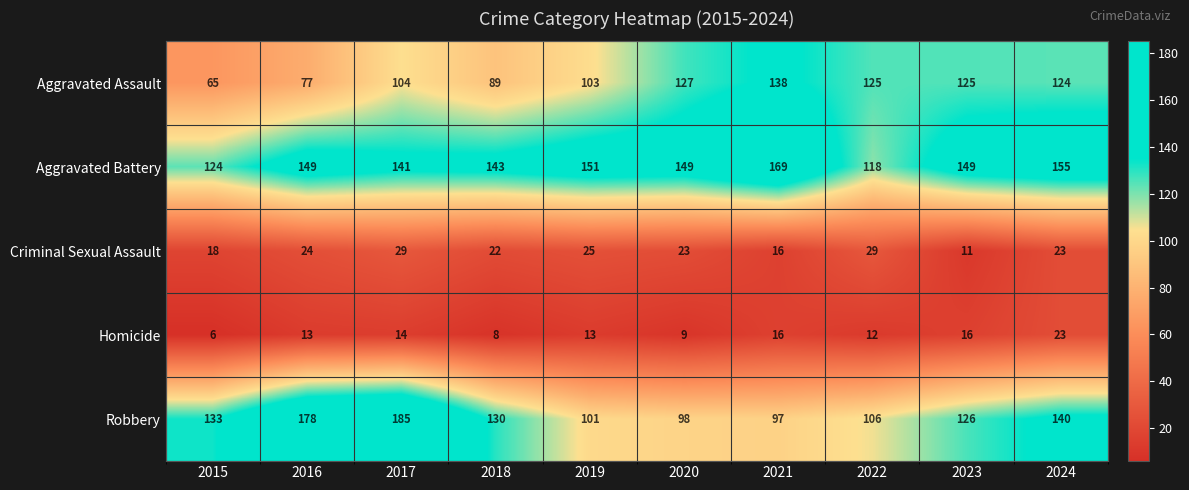

What is the spread (max minus min) of values at 2018?

135